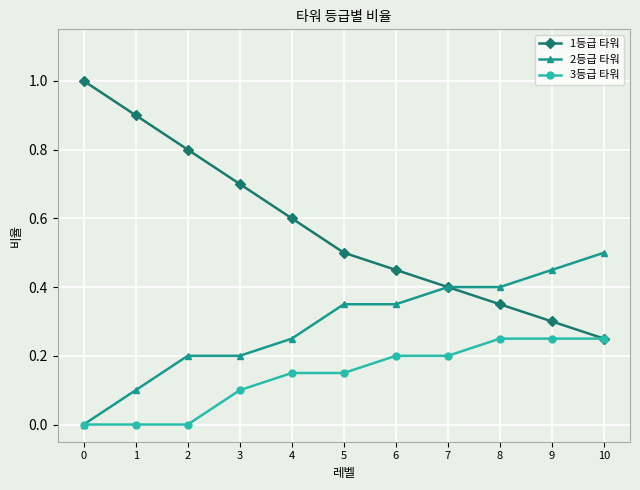

What is the total value across all series at 0?

1.0